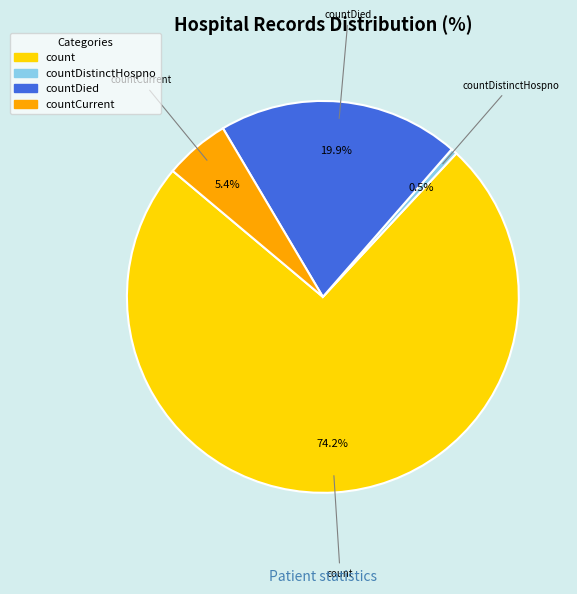

To the nearest percent, what is the combined percentage of count and countDied?

94%